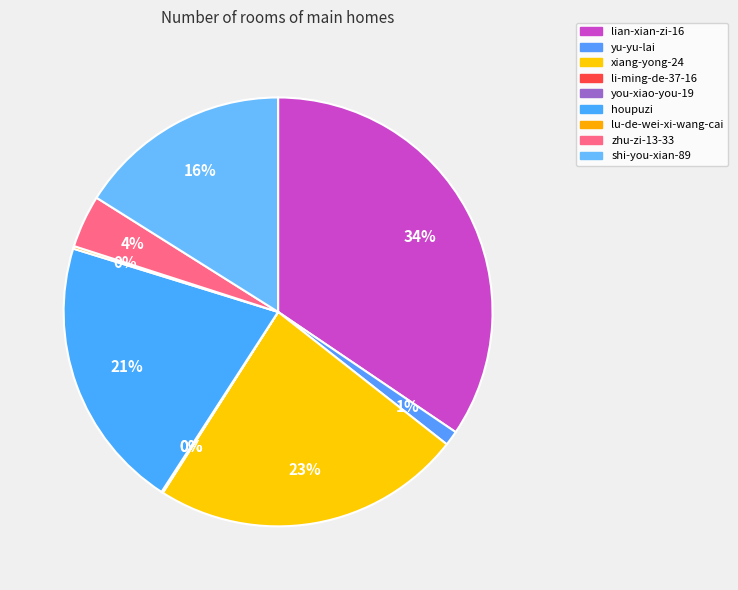

To the nearest percent, what is the average slice percentage?

11%